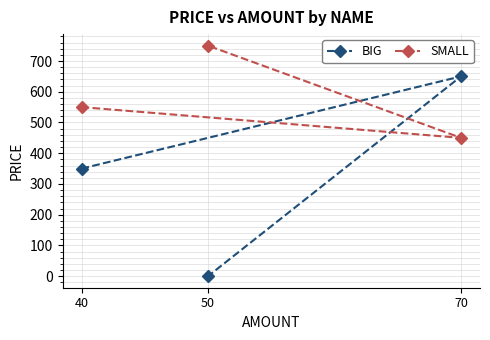

Reading left to right, transcribe all the data shown in this chart.

BIG: 40=350	50=0	70=650
SMALL: 40=550	50=750	70=450